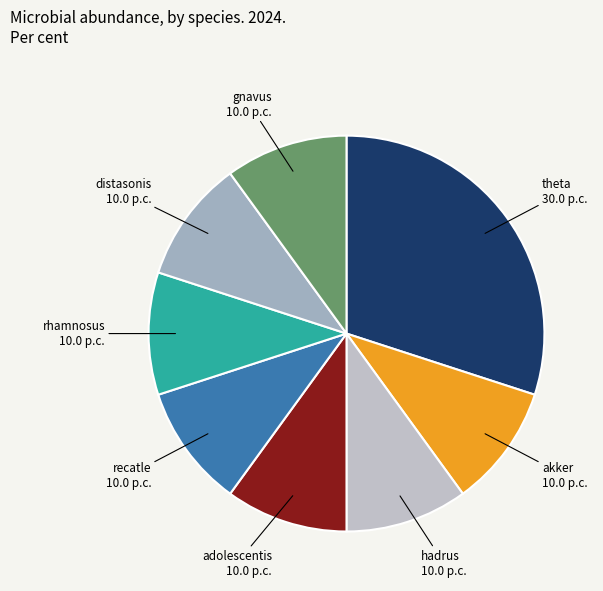

Does any single category account for the majority?

No